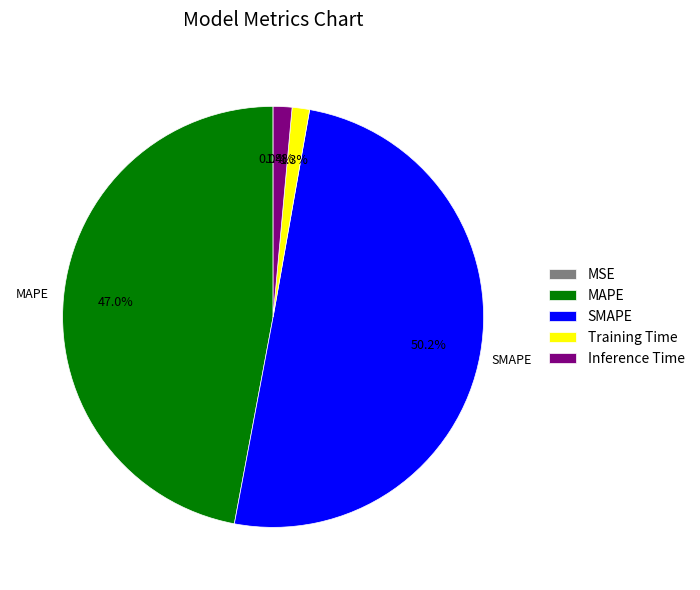

To the nearest percent, what is the average slice percentage?

20%